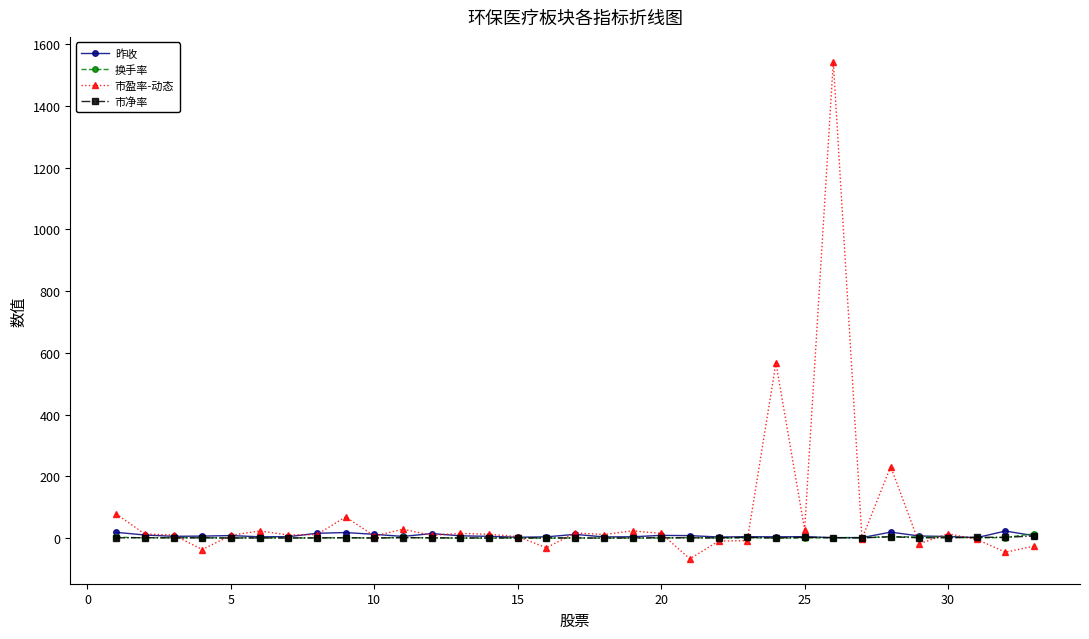

What is the minimum value for 市盈率-动态?

-66.9